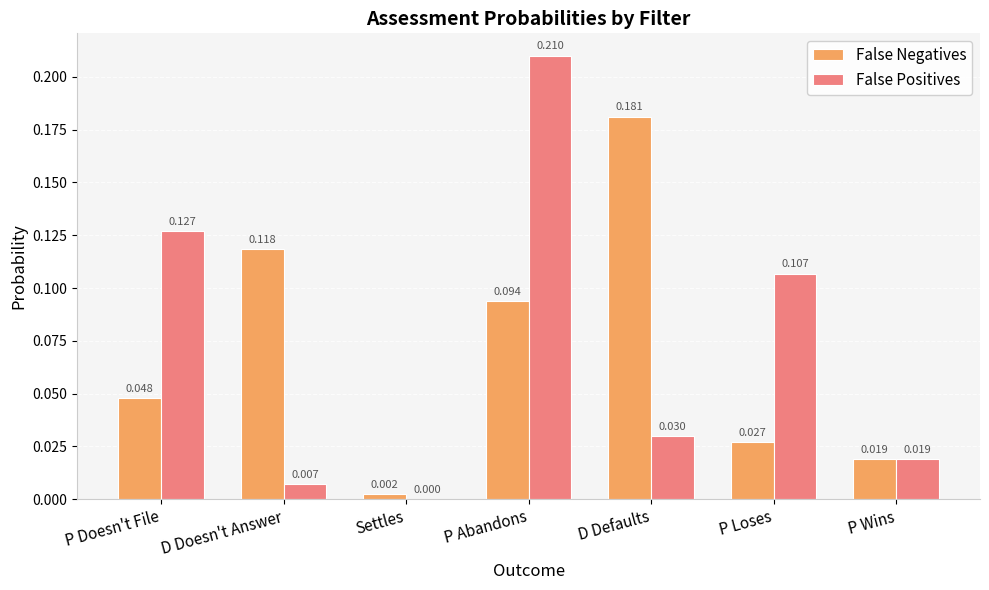

Which series changed the most between Settles and P Abandons?

False Positives